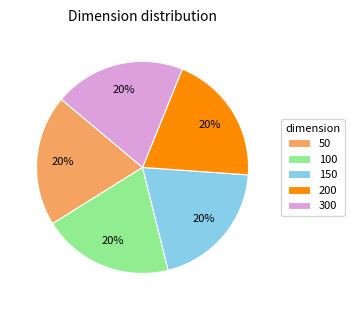

To the nearest percent, what percentage of the pie is 50?

20%